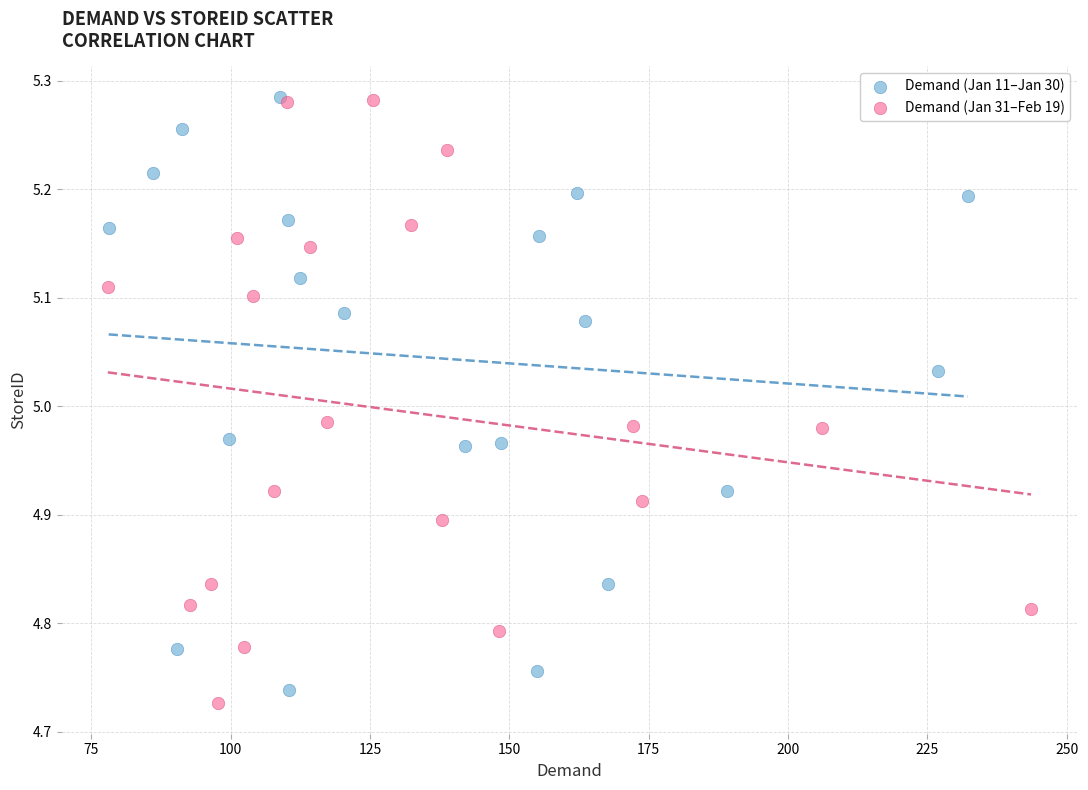

What are all the series names shown in the legend?

Demand (Jan 11–Jan 30), Demand (Jan 31–Feb 19)